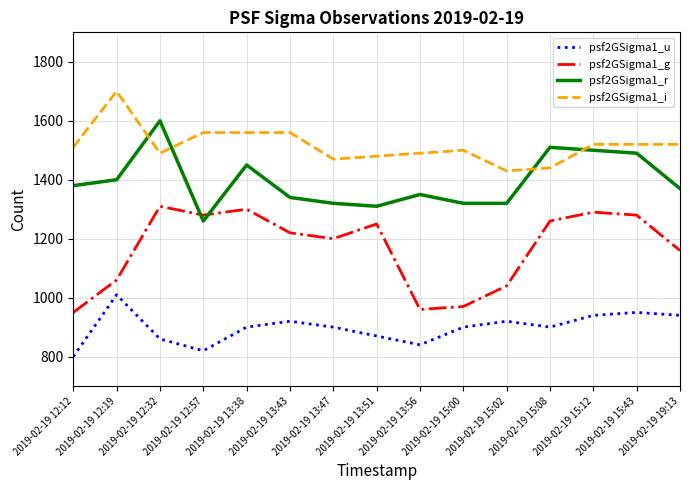

At how many categories does at least one series exceed 931?

15